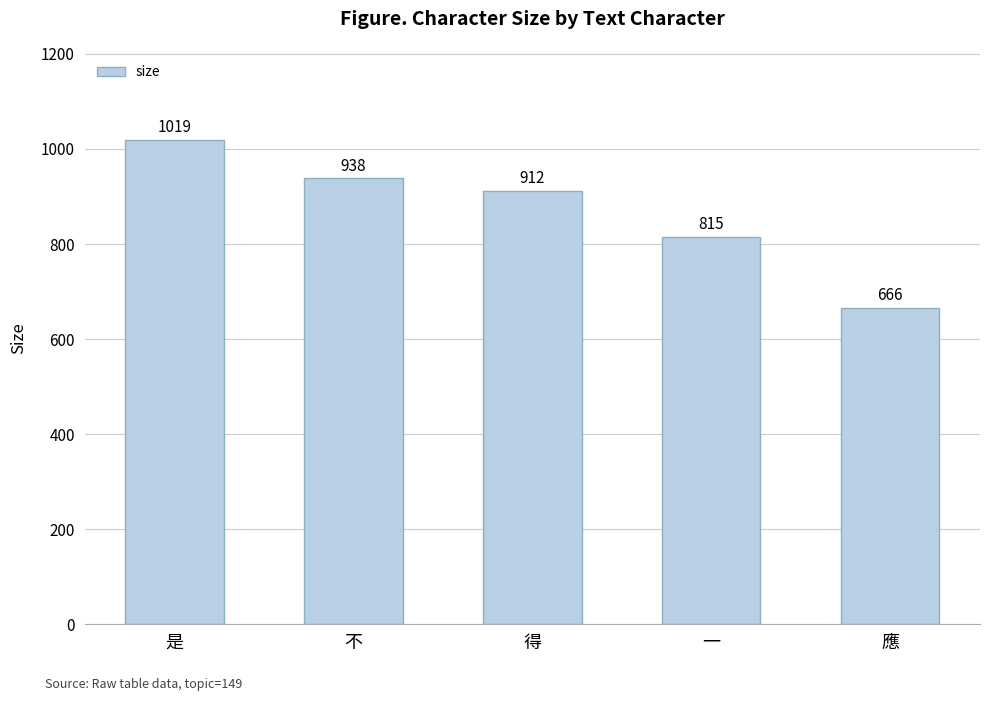

The chart shows a value of 815 at 一. True or false?

True